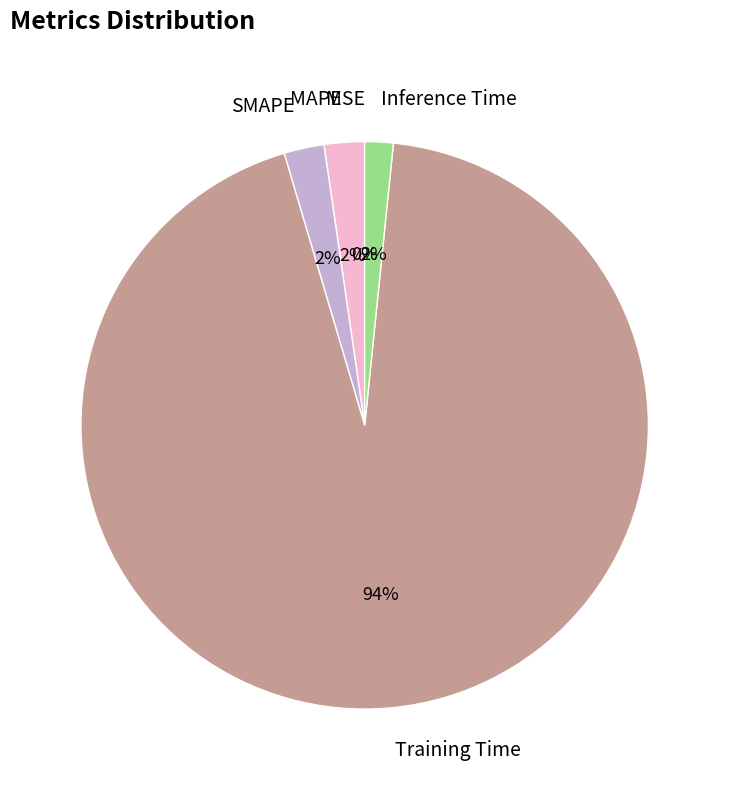

Is there a majority slice in this chart?

Yes